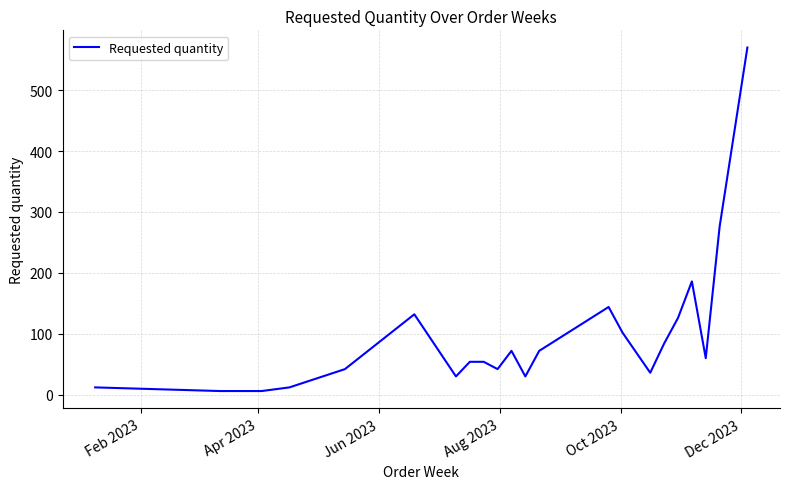

Reading left to right, list all the values displayed in this chart.

12	6	6	6	12	42	132	30	54	54	42	72	30	72	144	102	36	84	126	186	60	276	570